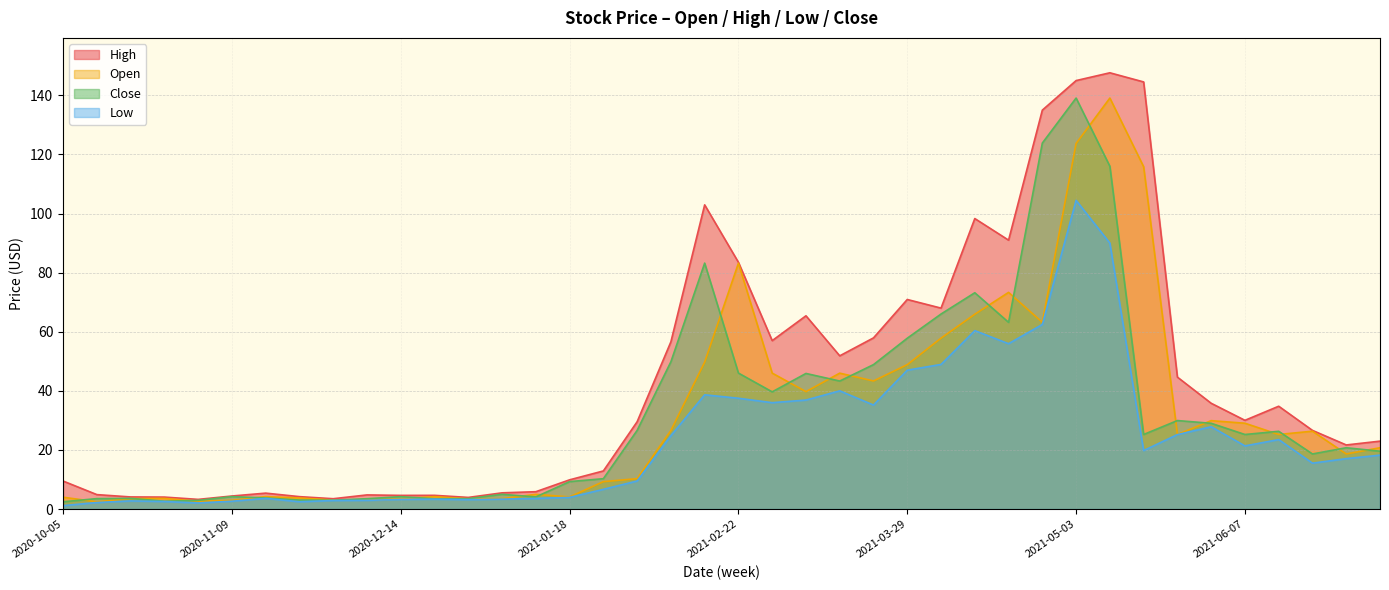

At which label does Open reach its minimum?

2020-10-12